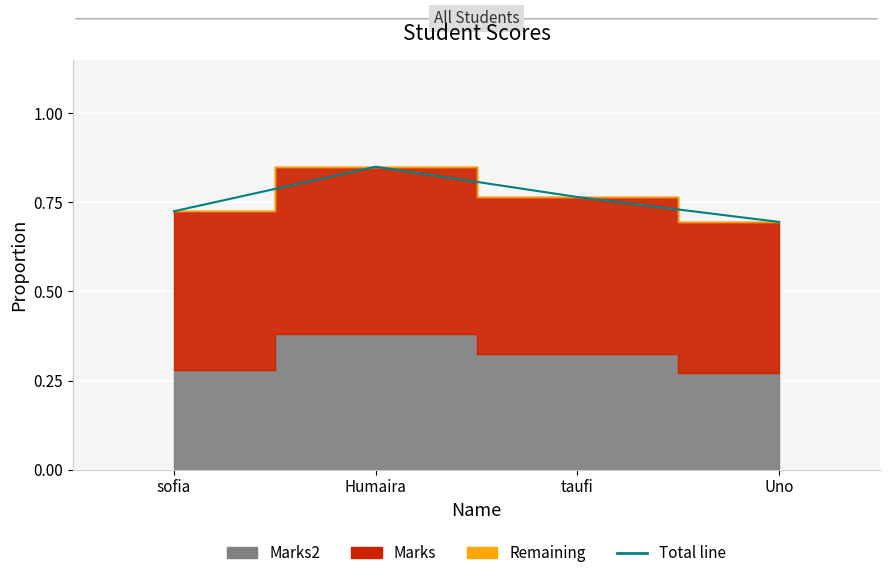

How many values are between 0 and 1?

4